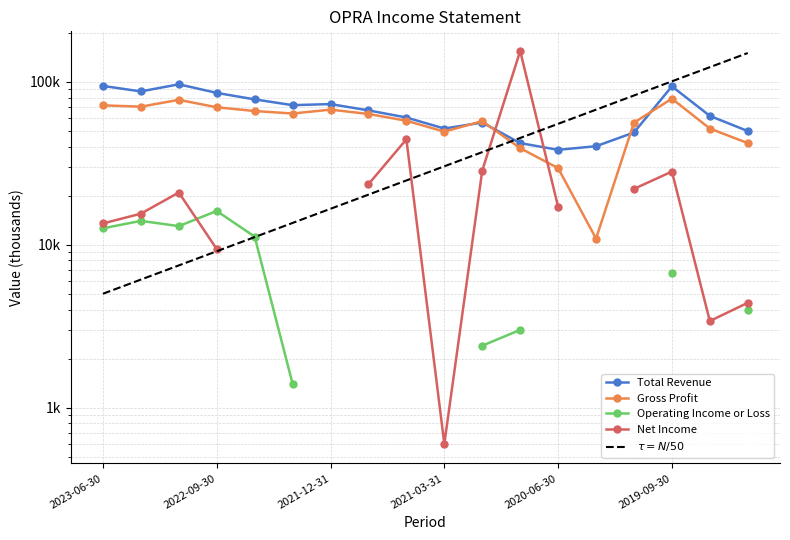

The value of Gross Profit at 2021-09-30 is 63400. True or false?

True